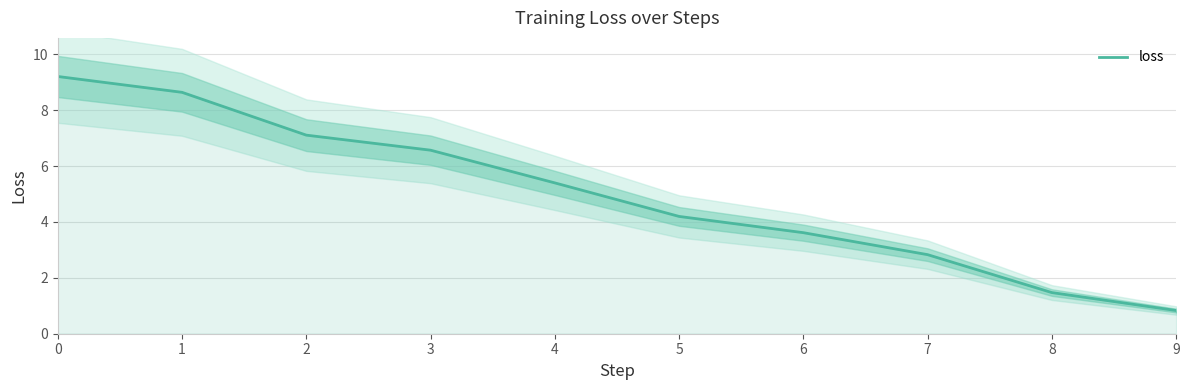

The chart shows a value of 0.2 at 9. True or false?

False